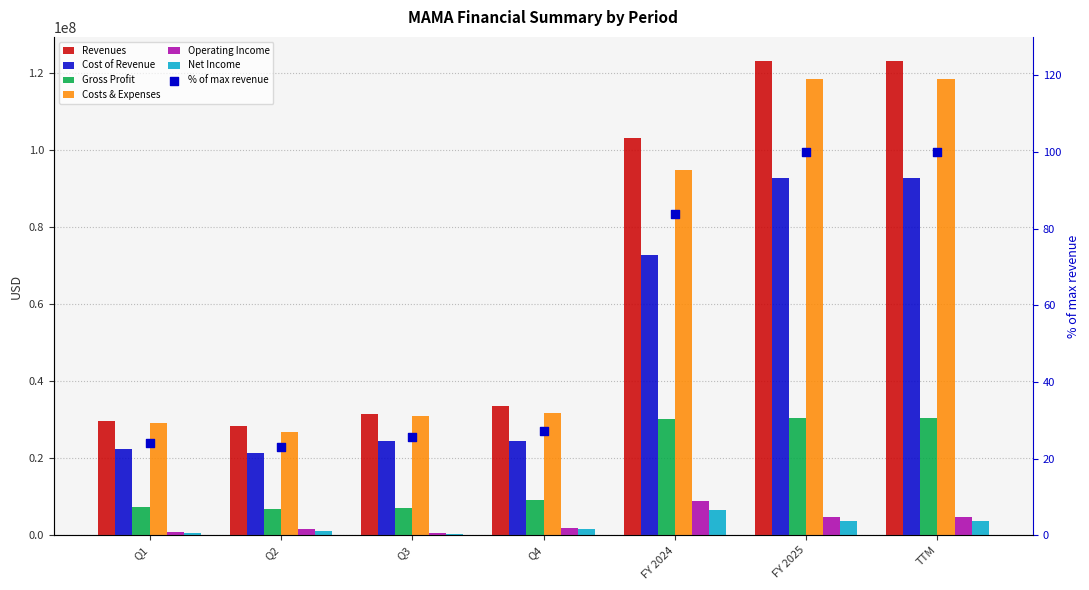

Which series contains the highest Y value?

revenues